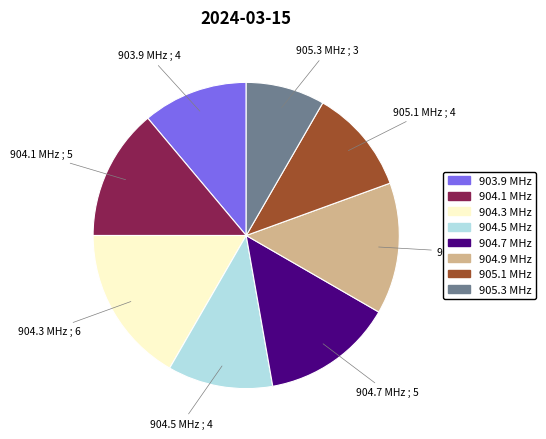

Is the sum of 905.3 MHz and 904.9 MHz greater than half?

No